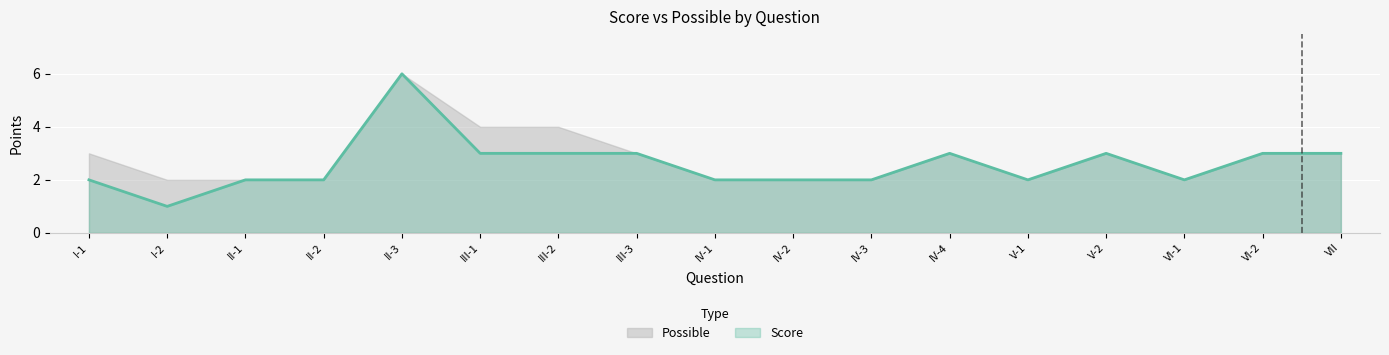

The chart shows a value of 3 at II-2. True or false?

False